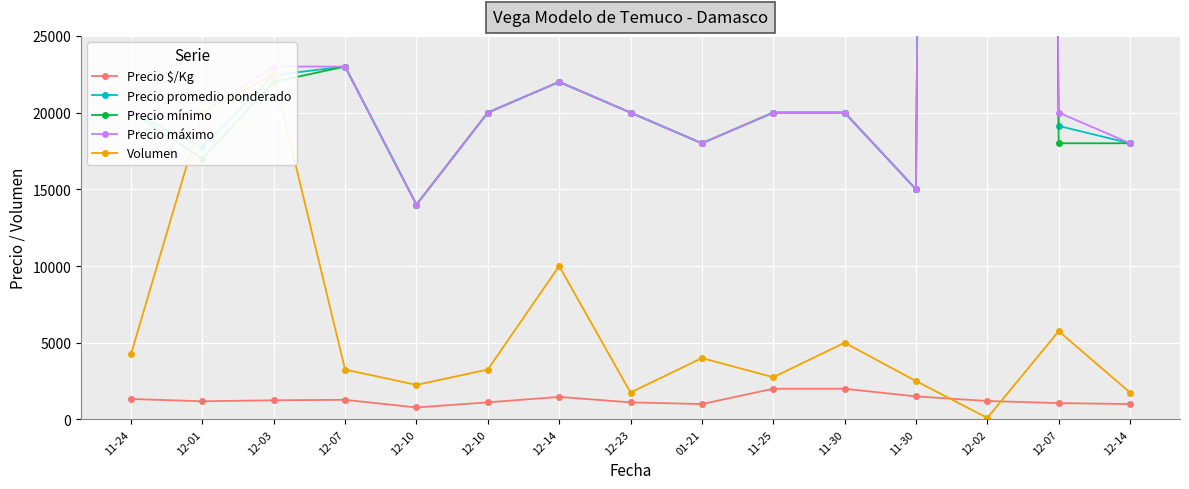

At 11-30, list the series in order from largest to smallest.

Precio promedio ponderado, Precio mínimo, Precio máximo, Volumen, Precio $/Kg